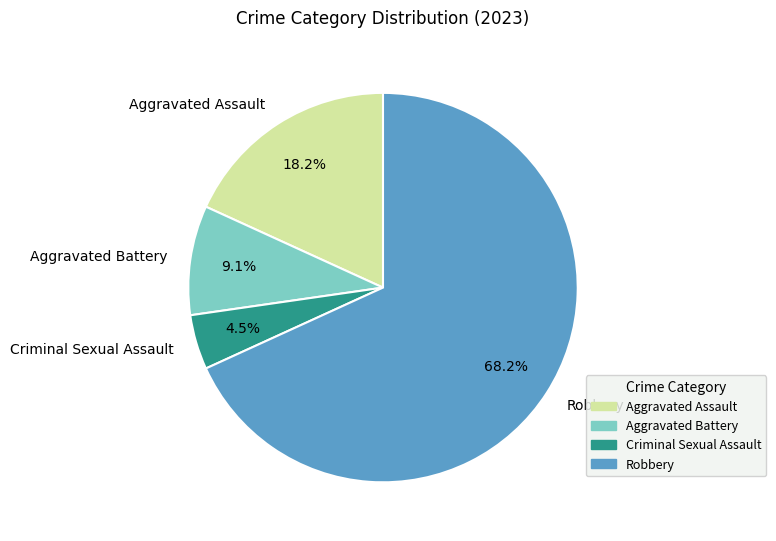

Rank the categories by value from lowest to highest.

Criminal Sexual Assault, Aggravated Battery, Aggravated Assault, Robbery